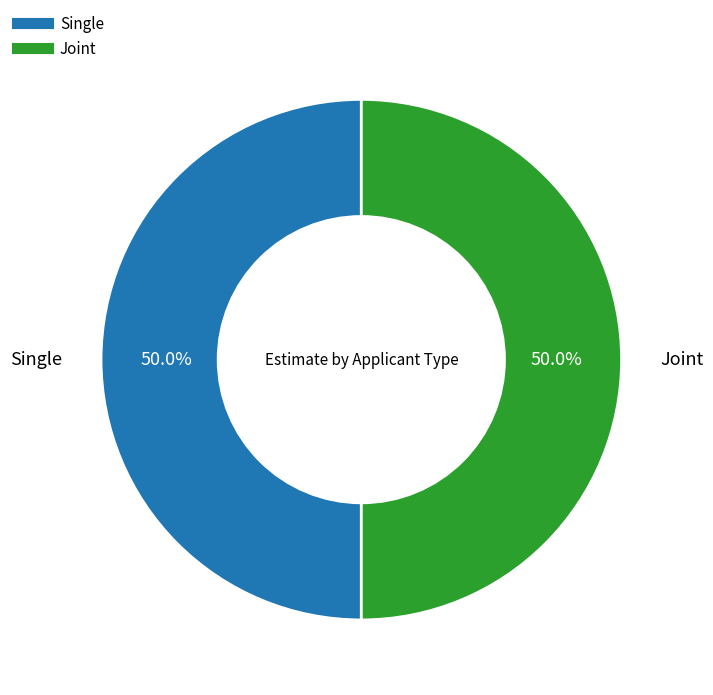

What is the ratio of the value at Joint to the value at Single?

1.0